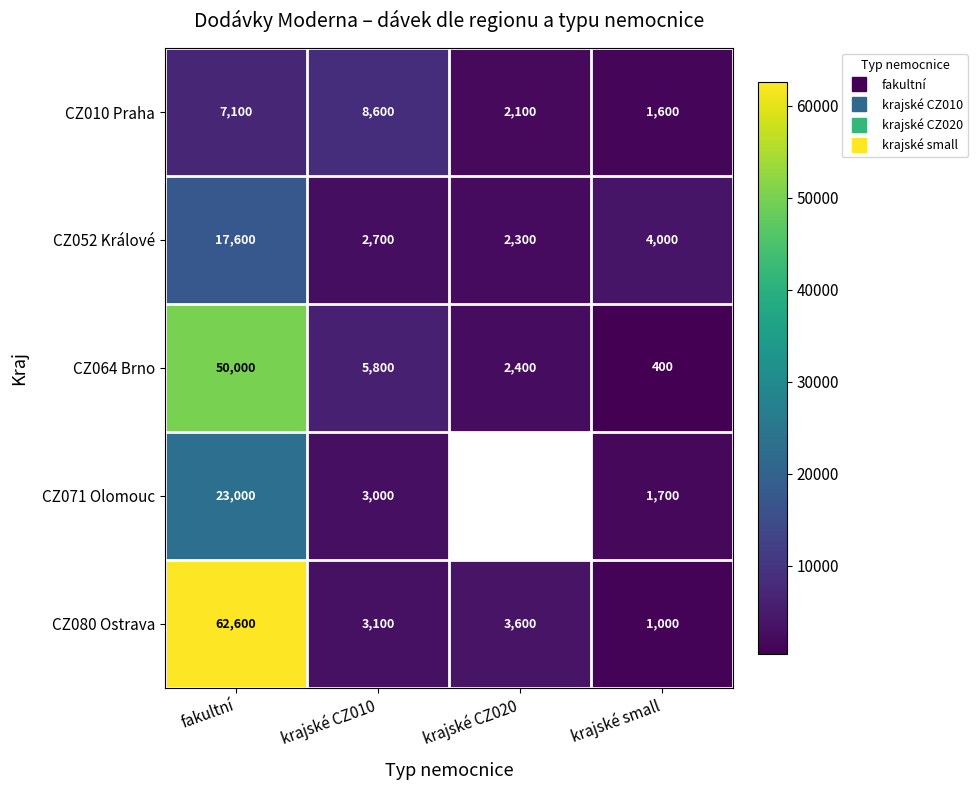

What is the smallest value displayed?

400.0